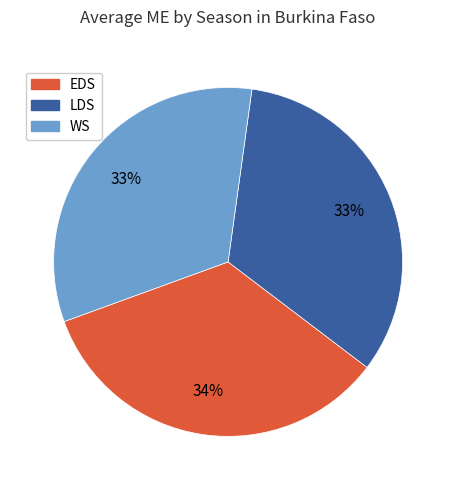

True or false: EDS accounts for 42% of the total.

False